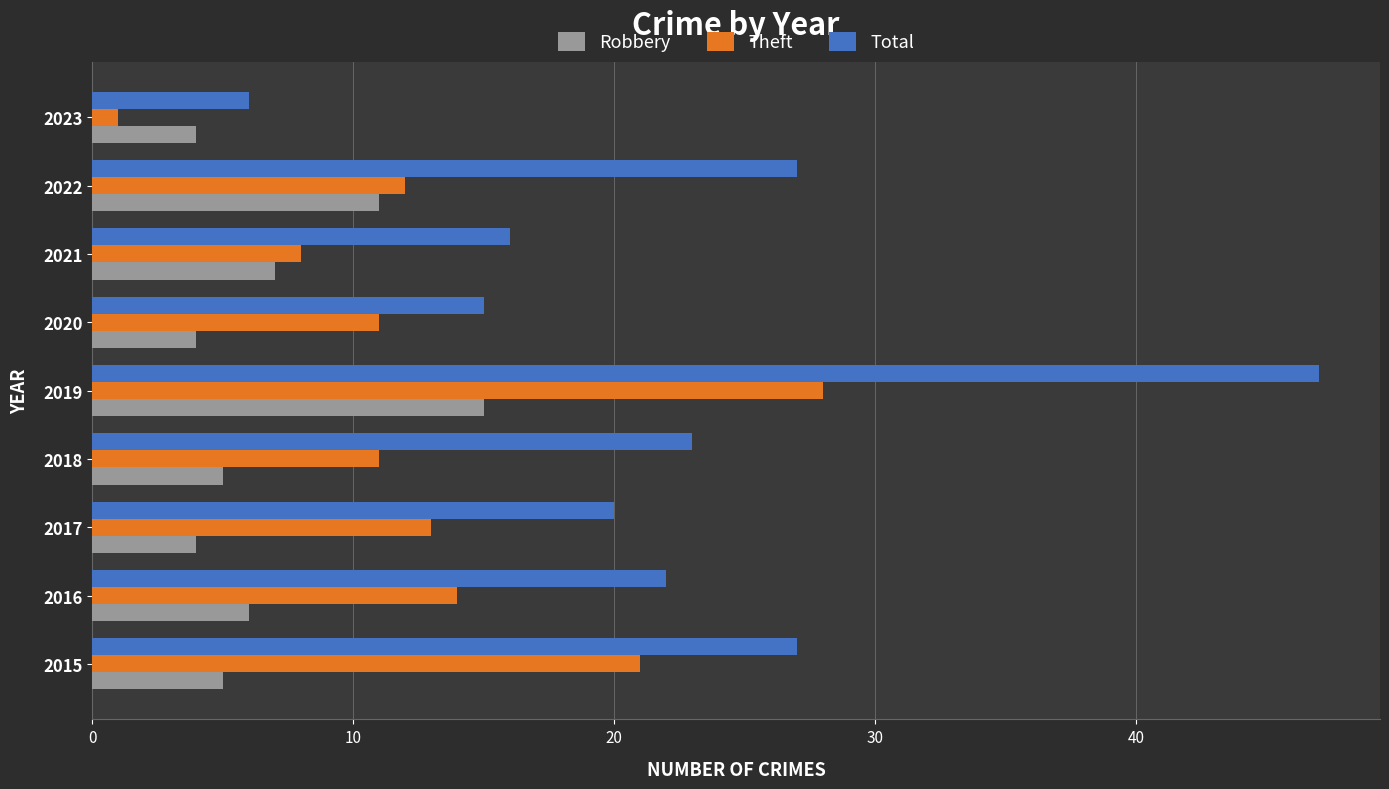

What are all the series names shown in the legend?

Robbery, Theft, Total